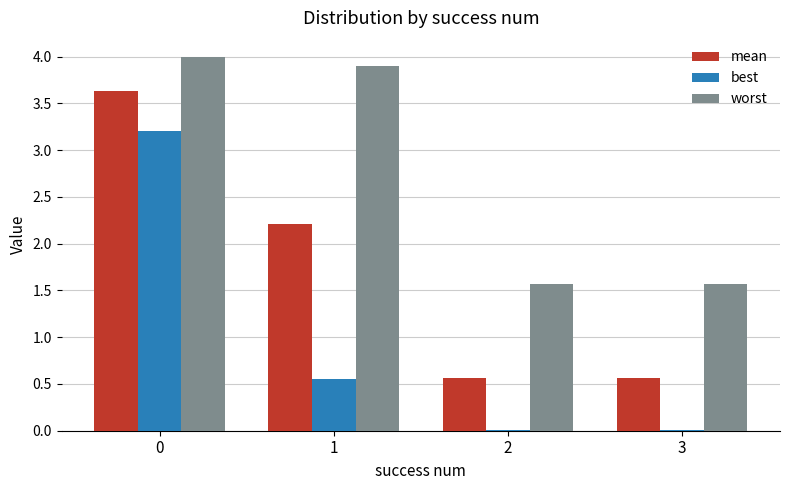

What is the greatest value displayed?

4.0